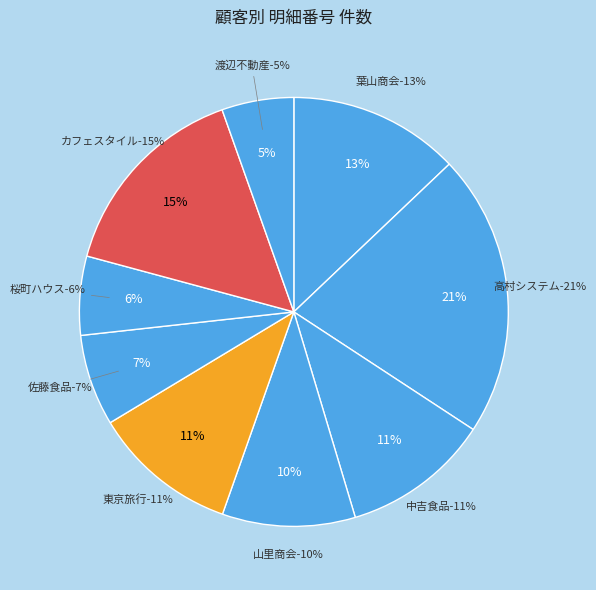

Combined, do 葉山商会株式会社 and 渡辺不動産株式会社 account for over 50%?

No